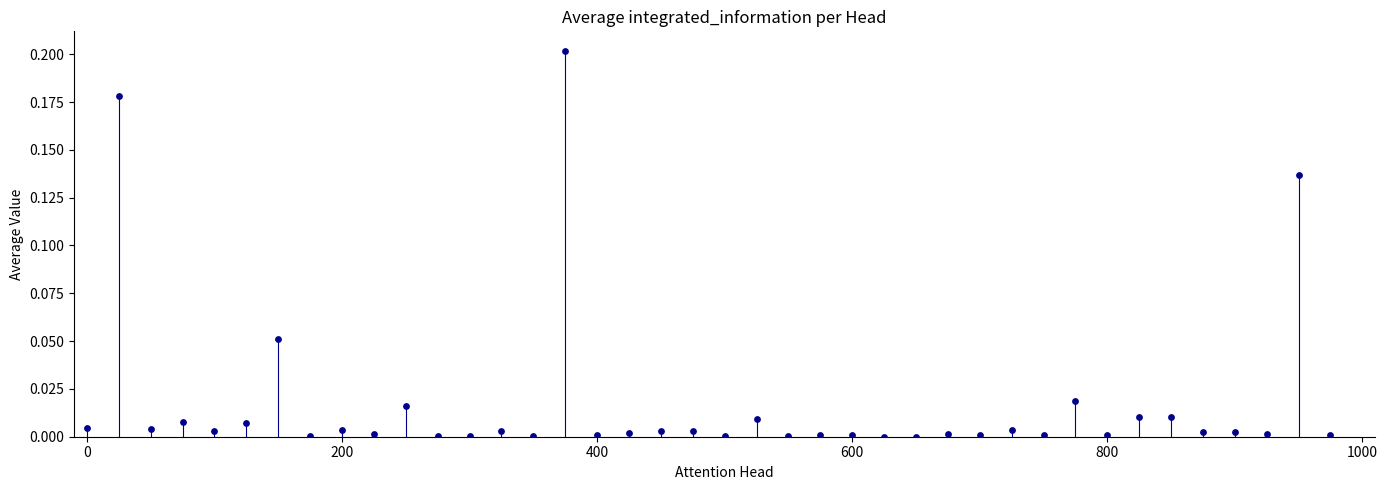

What is the range of X values (max minus min)?

975.0